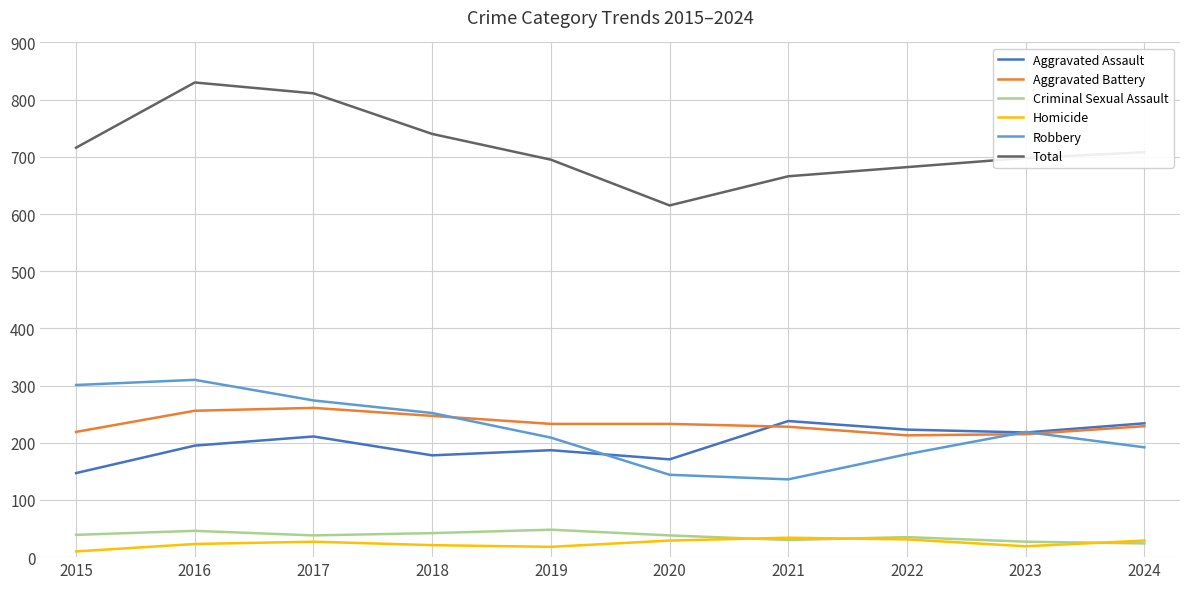

At how many categories does at least one series exceed 530?

10